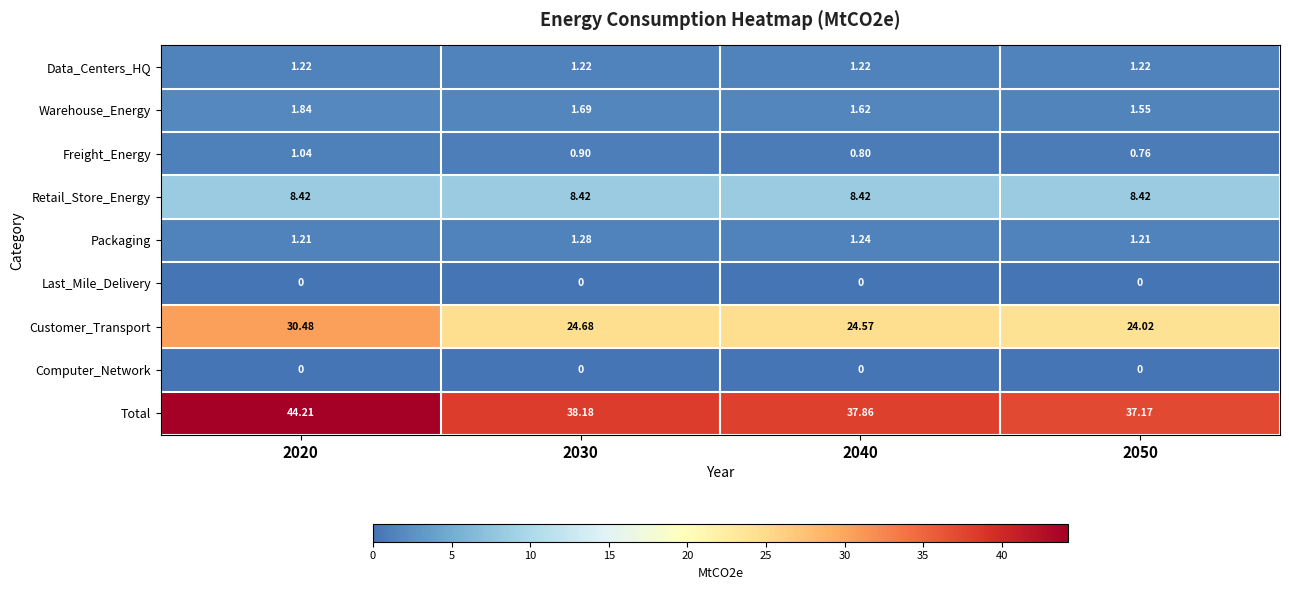

Which series has the largest total across all categories?

Total